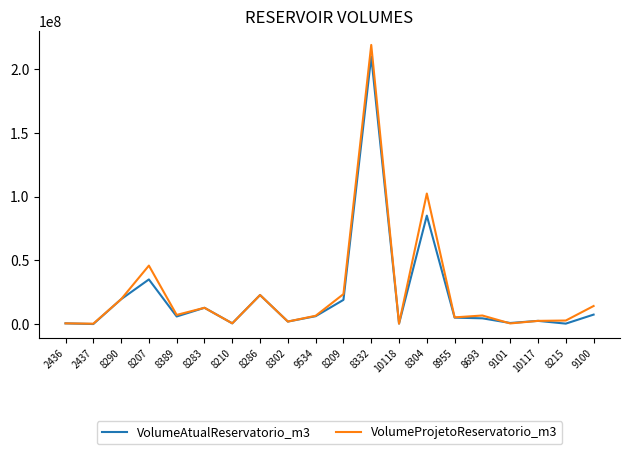

Is the value of VolumeProjetoReservatorio_m3 at 8210 greater than the value of VolumeAtualReservatorio_m3 at 8286?

No